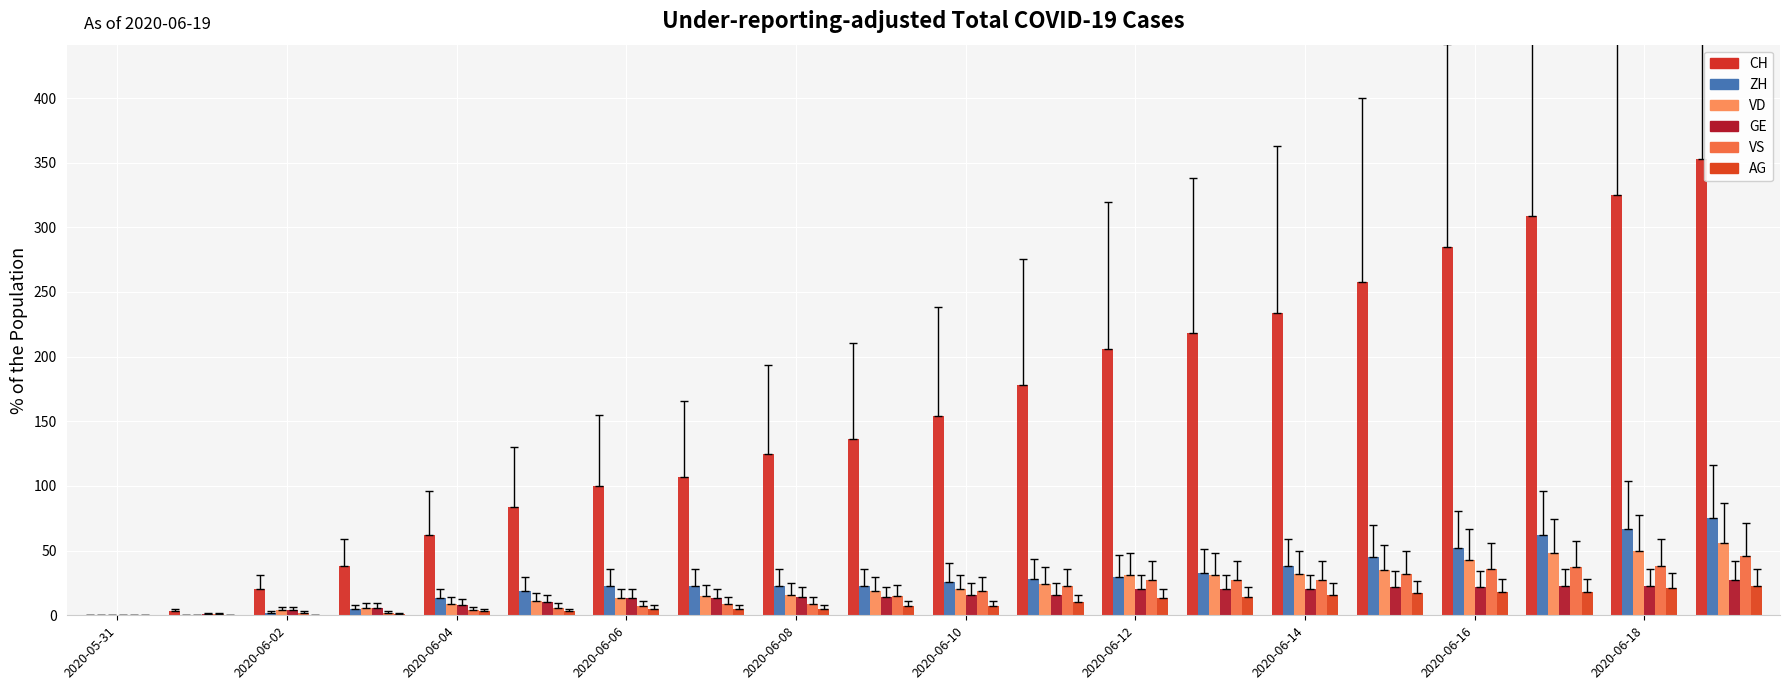

Which series has the largest range (max minus min)?

CH